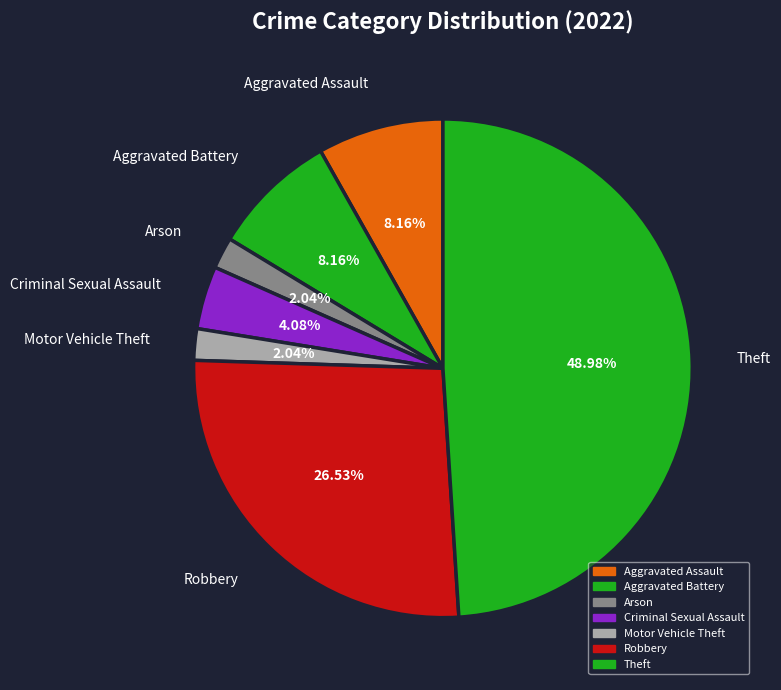

To the nearest percent, what percentage of the pie is Robbery?

27%